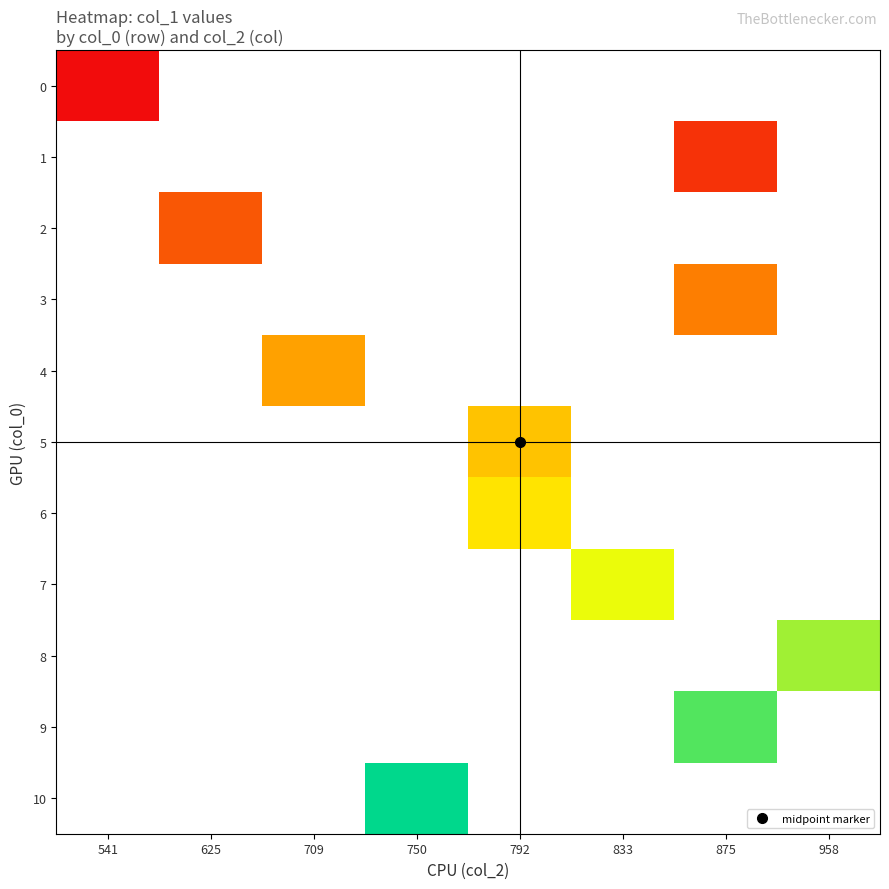

List the labels in order of 7 value, largest first.

541, 625, 709, 750, 792, 833, 875, 958